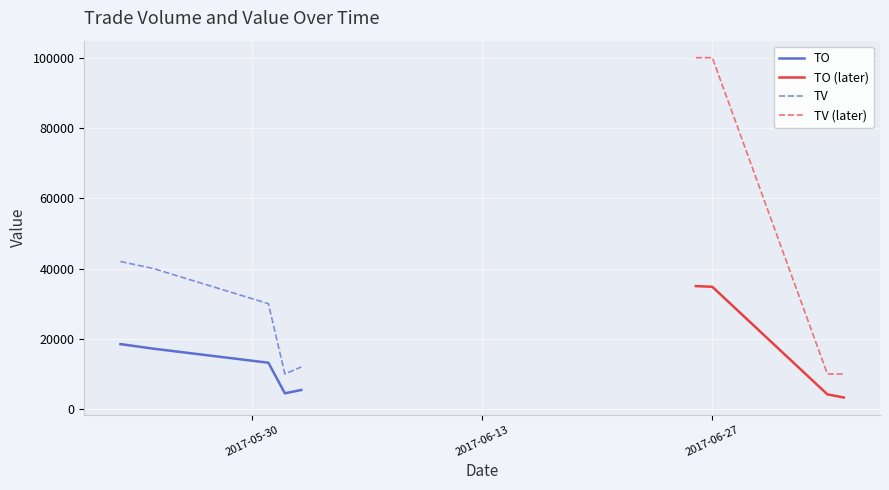

At how many categories does at least one series exceed 24857?

5